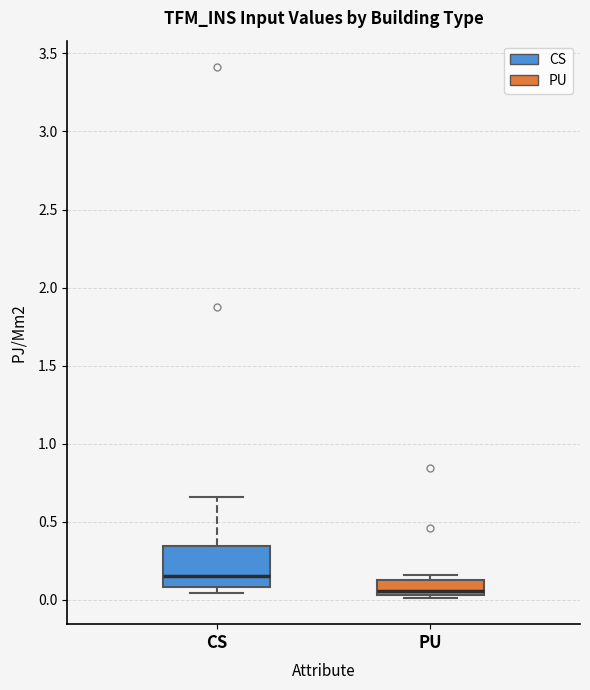

Reading left to right, transcribe this box plot: for each box, give where its median line is, the range the box spans, and where its two whiskers end, as read against the y-axis. The values are not printed on the chart, so give them approximately, as read against the axis.

CS: median 0.15, box 0.10 to 0.35, whiskers 0.05 to 0.65
PU: median 0.05 (just above the box's lower edge), box 0.05 to 0.15, whiskers 0.00 to 0.15 (just above the box's upper edge)